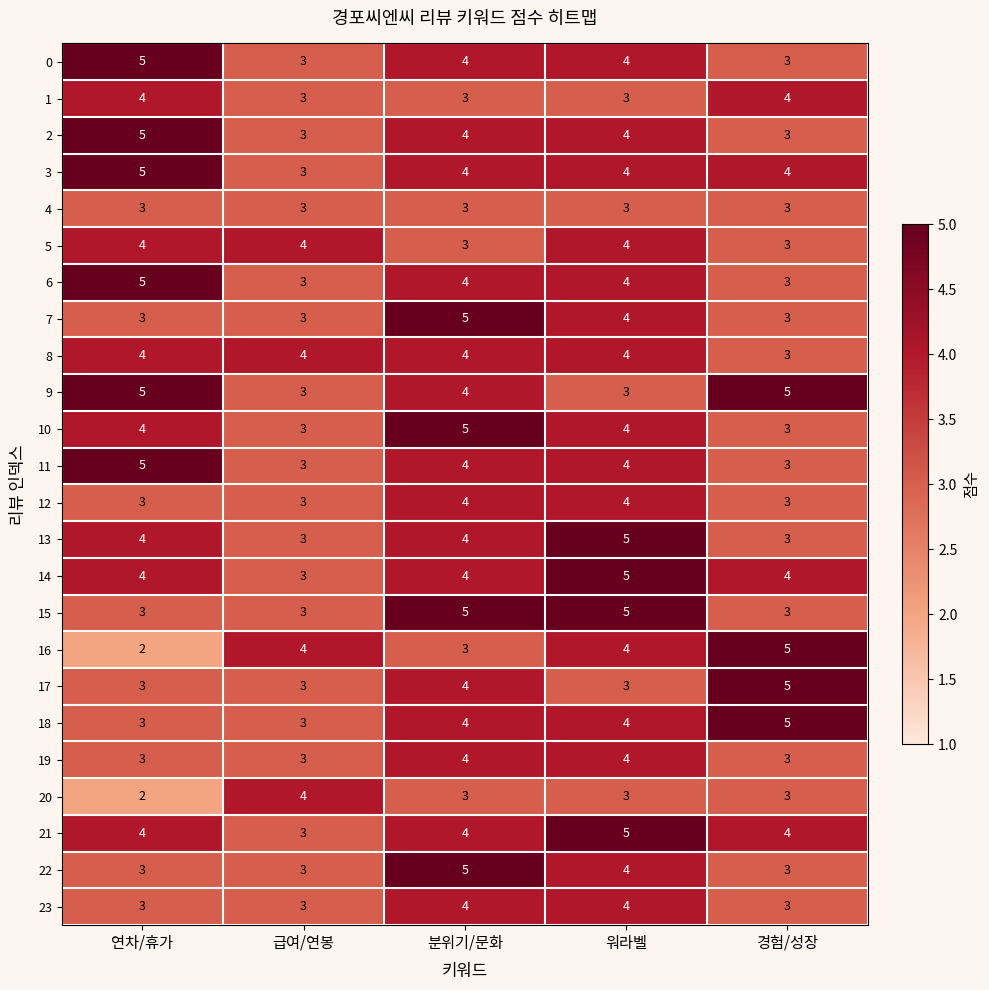

What is the total value across all series at 분위기/문화?

95